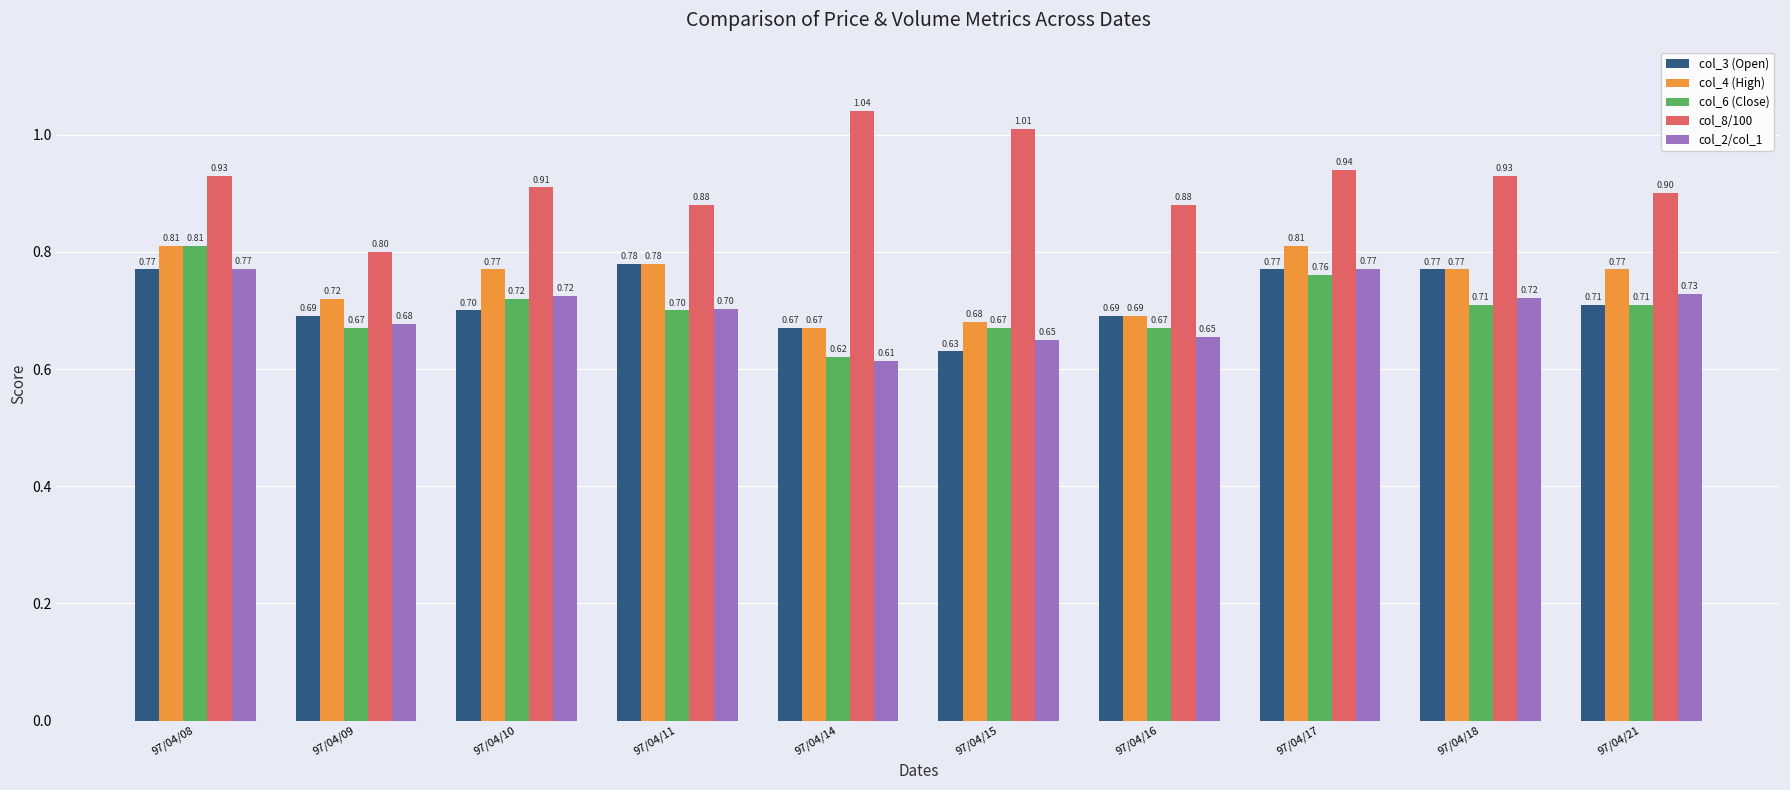

What is the difference between the highest and lowest values at 97/04/16?

0.2